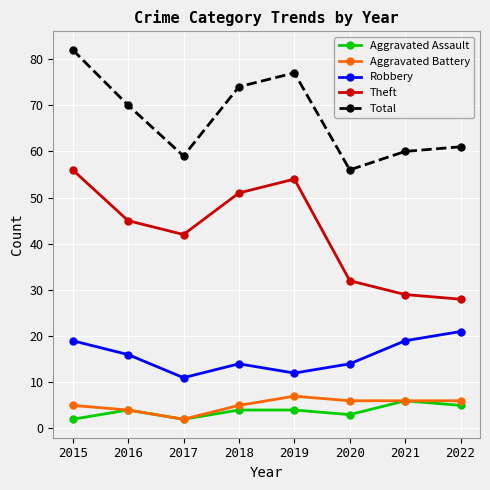

Reading right to left, list all the values displayed in this chart.

Aggravated Assault: 2022=5	2021=6	2020=3	2019=4	2018=4	2017=2	2016=4	2015=2
Aggravated Battery: 2022=6	2021=6	2020=6	2019=7	2018=5	2017=2	2016=4	2015=5
Robbery: 2022=21	2021=19	2020=14	2019=12	2018=14	2017=11	2016=16	2015=19
Theft: 2022=28	2021=29	2020=32	2019=54	2018=51	2017=42	2016=45	2015=56
Total: 2022=61	2021=60	2020=56	2019=77	2018=74	2017=59	2016=70	2015=82